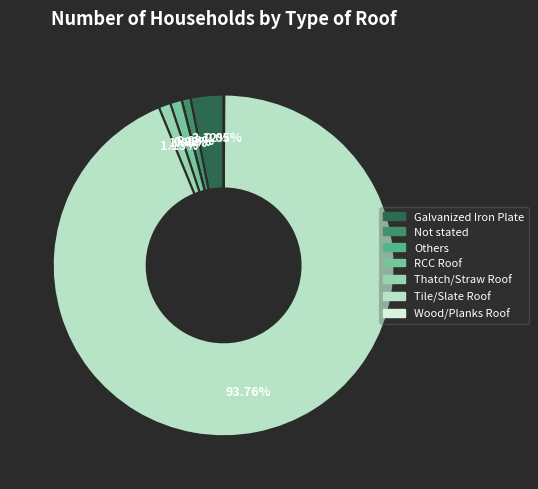

Is Galvanized Iron Plate the majority of the pie?

No